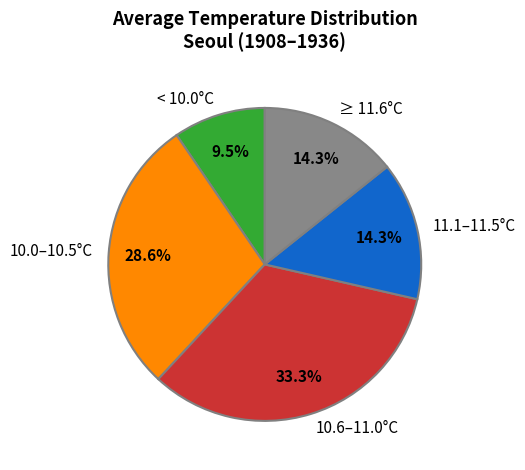

Which slice is the smallest?

< 10.0°C